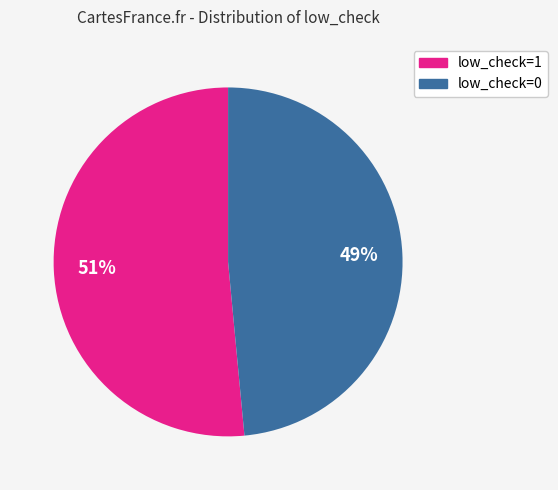

Rank the categories by value from highest to lowest.

low_check=1, low_check=0